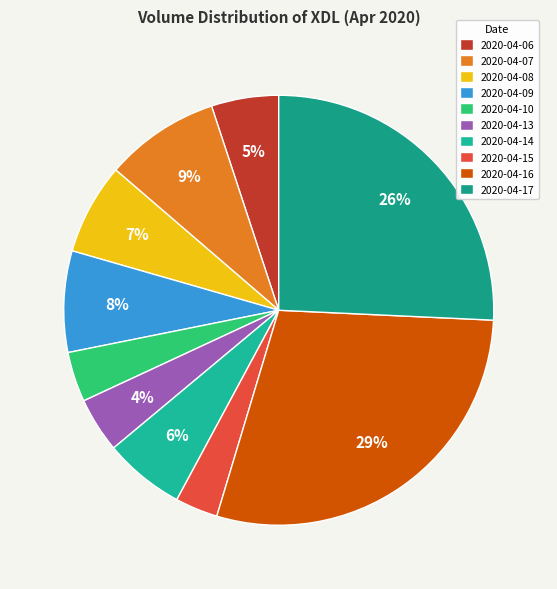

Does 2020-04-08 account for over 50% of the chart?

No